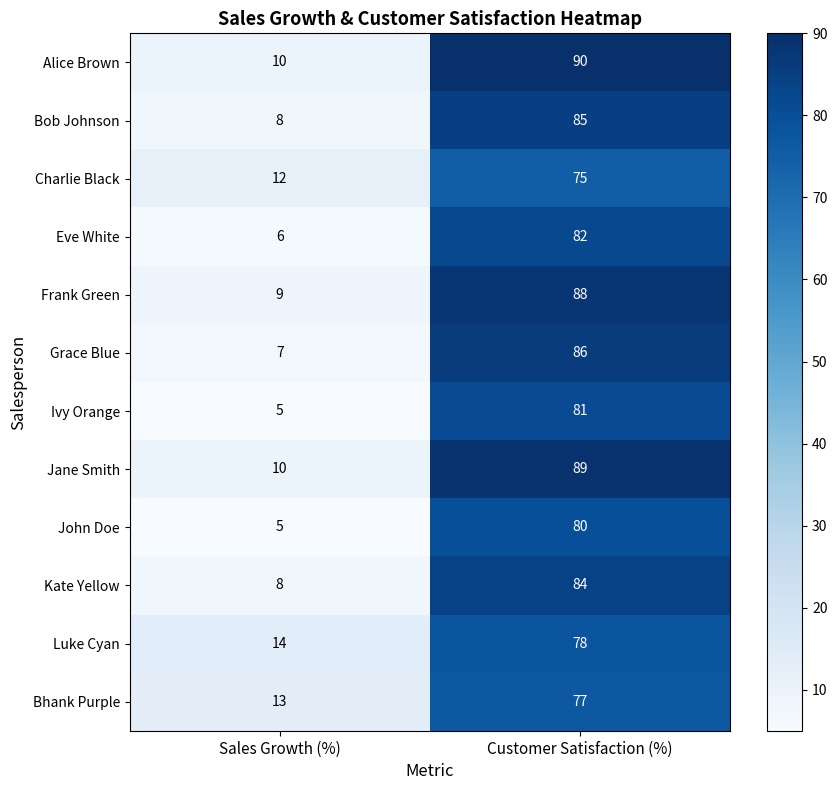

At which label does Luke Cyan reach its peak?

Customer Satisfaction (%)